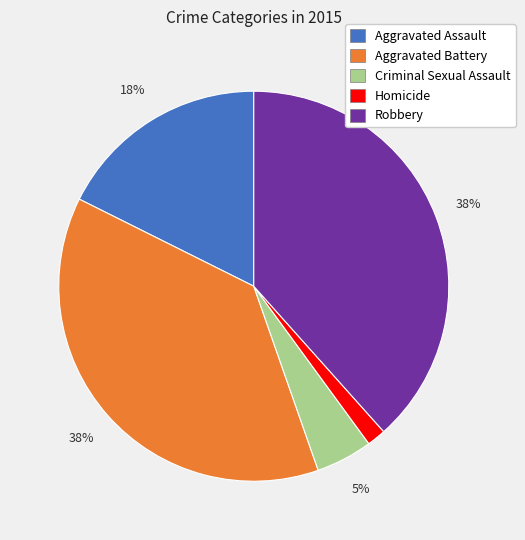

Is Aggravated Battery the majority of the pie?

No